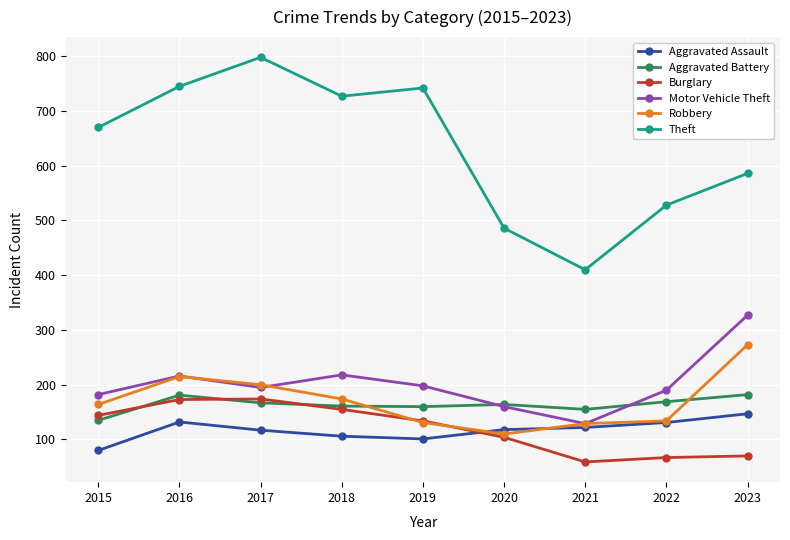

The value of Aggravated Battery at 2019 is 250. True or false?

False